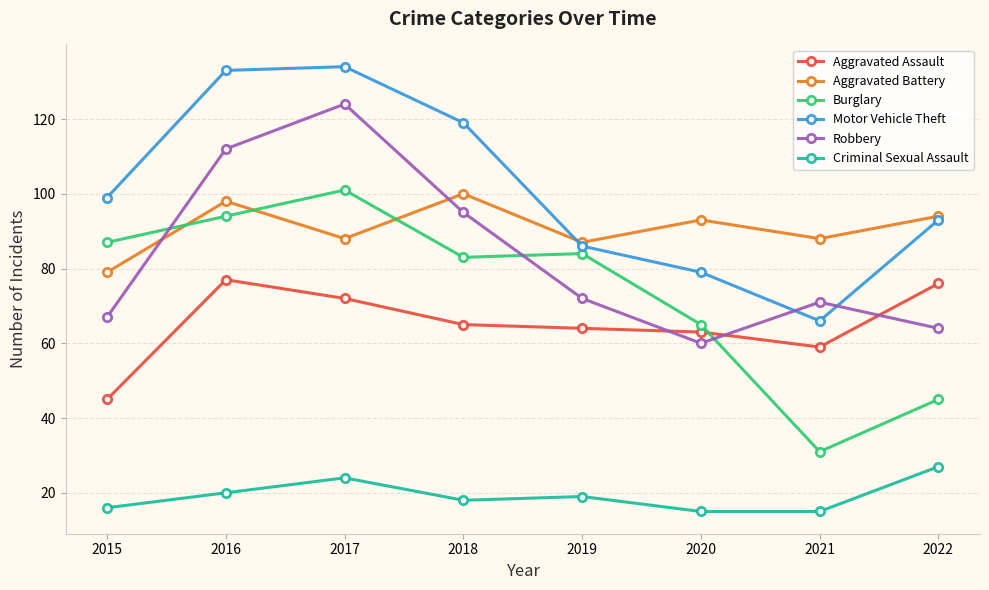

Which series changed the most between 2020 and 2022?

Burglary